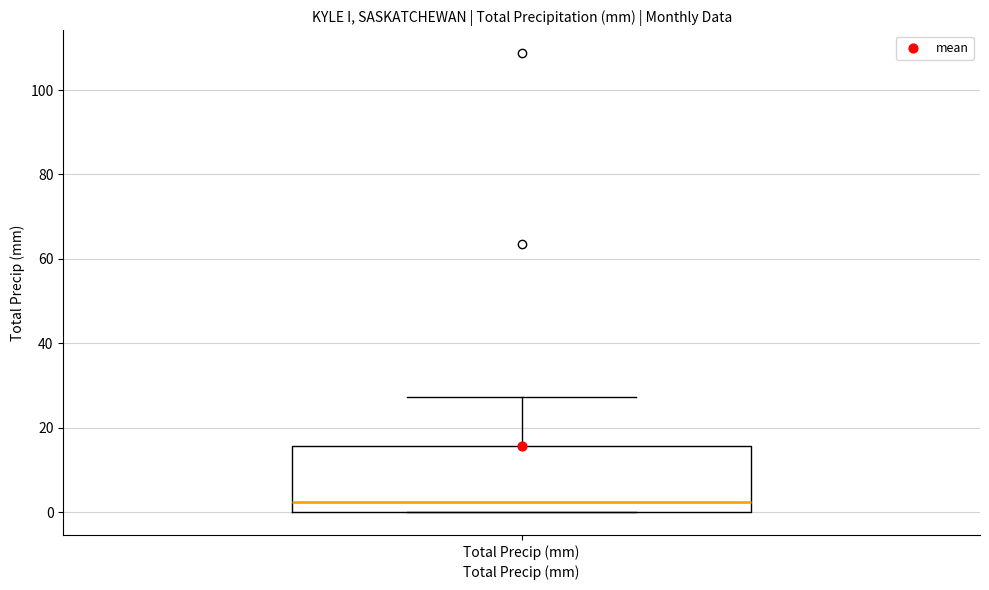

Transcribe this box plot: give where the median line is, the range the box spans, and where the two whiskers end, as read against the y-axis. The values are not printed on the chart, so give them approximately, as read against the axis.

median 2, box 0 to 16, whiskers 0 to 28